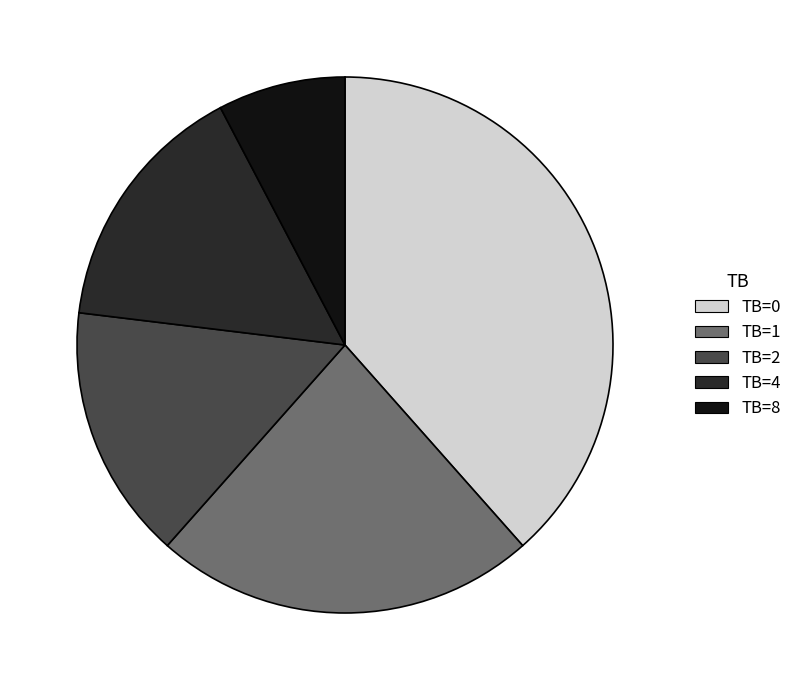

Is it true that TB=2 is 15% of the pie?

True